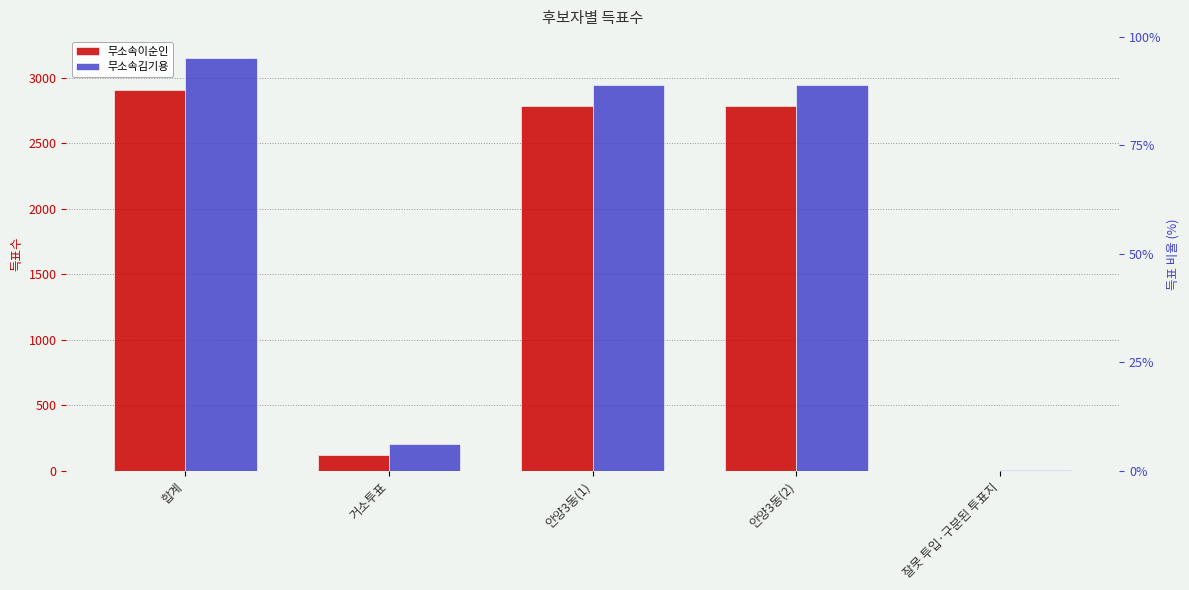

How many bars are there in total?

10